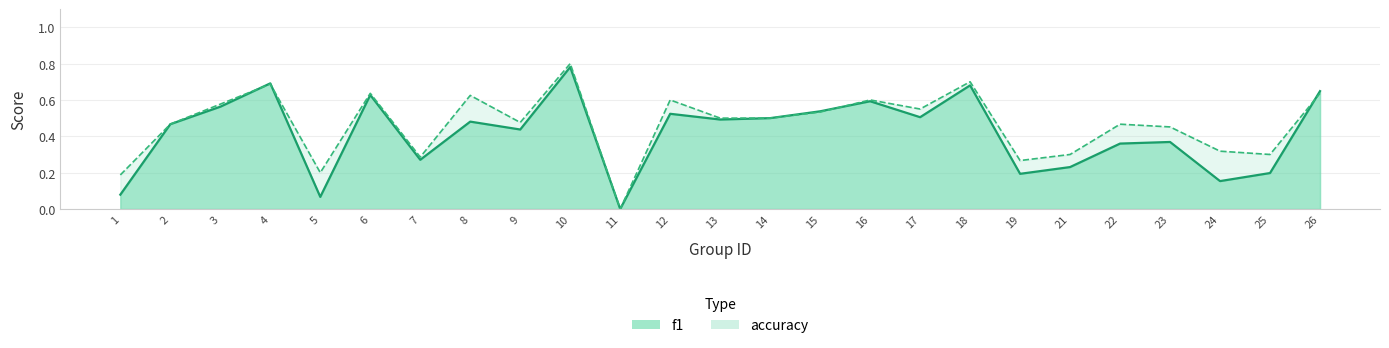

True or false: f1 has more than 2 interior local peaks.

True